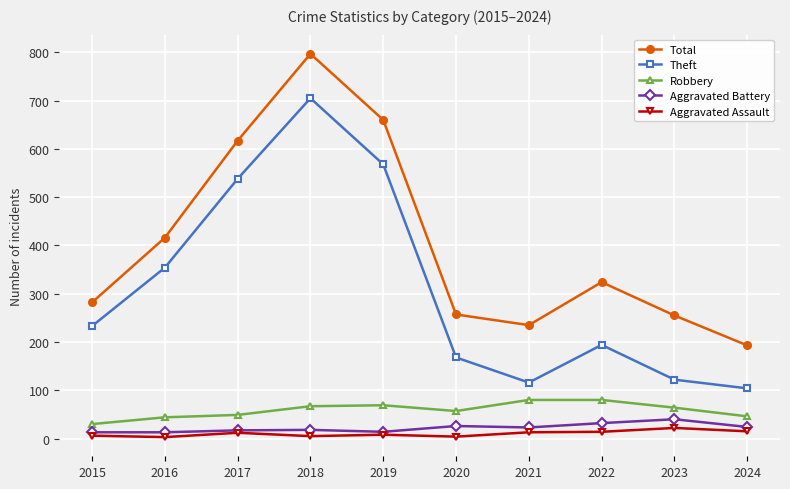

At which category is the sum across all series the highest?

2018